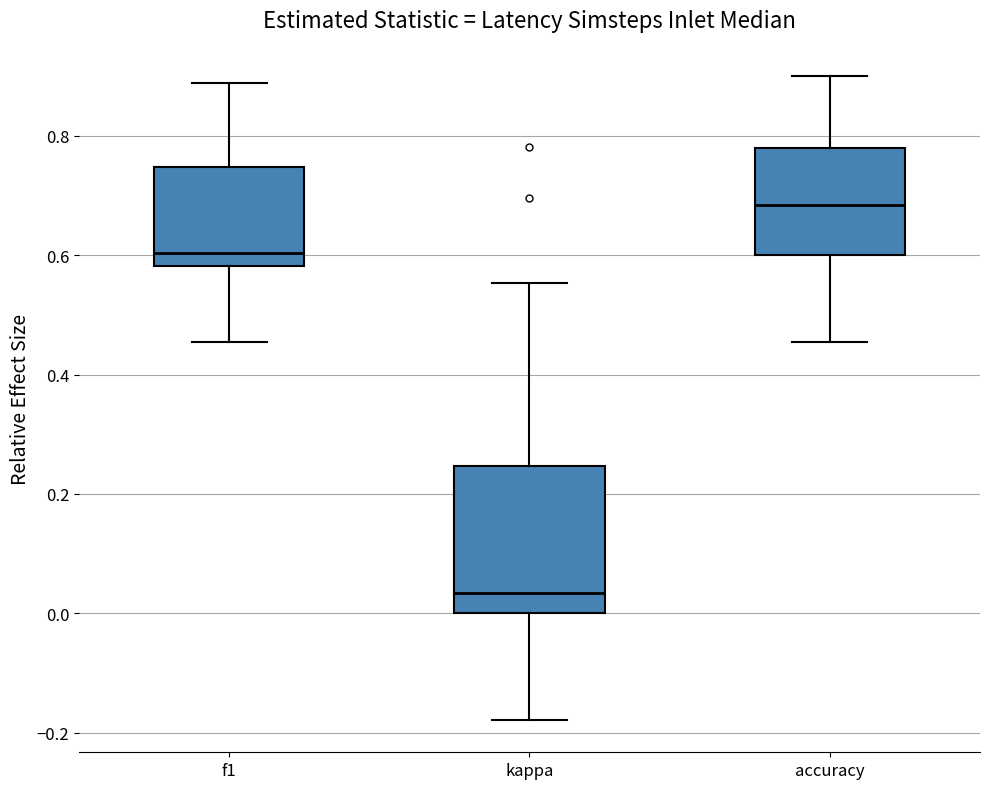

Reading left to right, transcribe this box plot: for each box, give where its median line is, the range the box spans, and where its two whiskers end, as read against the y-axis. The values are not printed on the chart, so give them approximately, as read against the axis.

f1: median 0.60, box 0.58 to 0.74, whiskers 0.46 to 0.88
kappa: median 0.04, box 0.00 to 0.24, whiskers -0.18 to 0.56
accuracy: median 0.68, box 0.60 to 0.78, whiskers 0.46 to 0.90